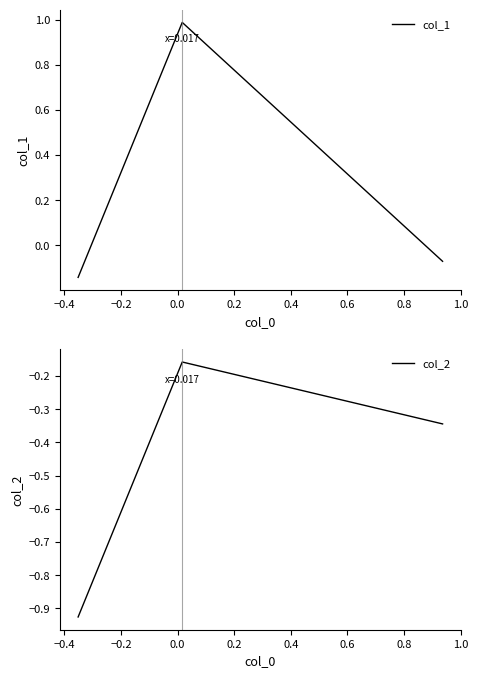

How many values in col_1 are above zero?

1